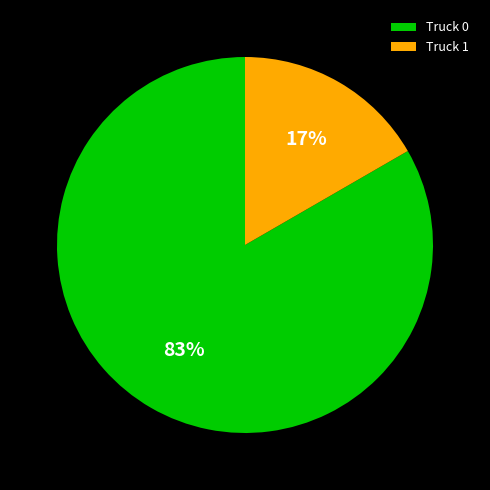

Which slice is the smallest?

Truck 1